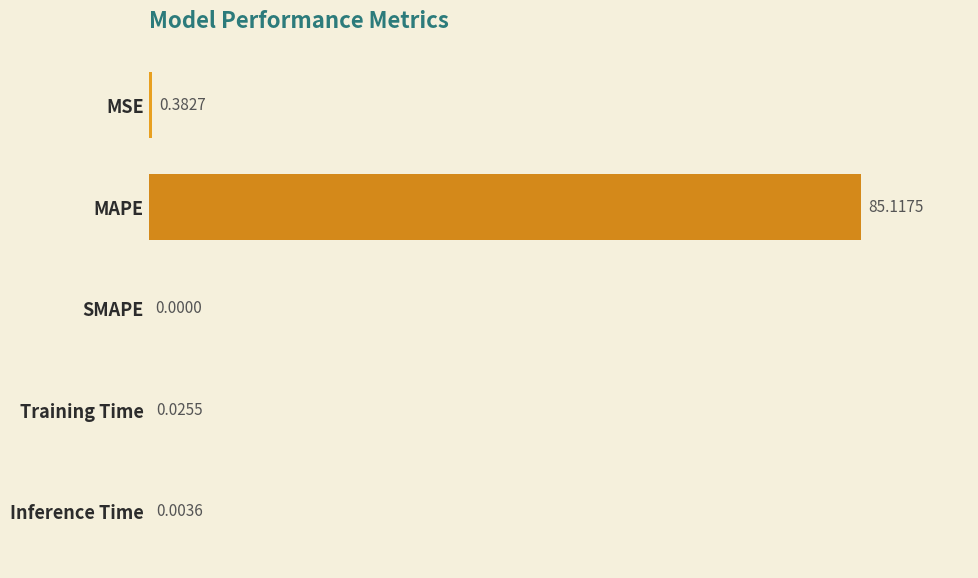

Which label corresponds to the largest value in the chart?

MAPE